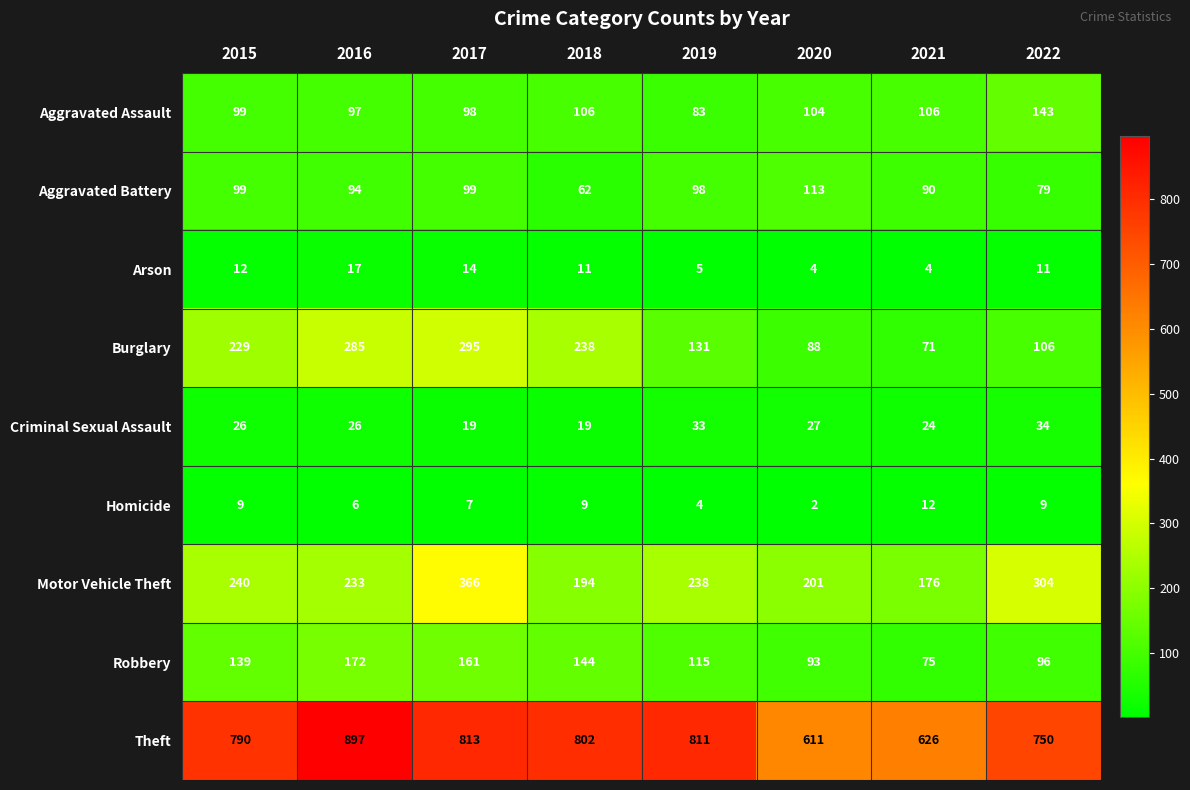

At which label does Homicide reach its peak?

2021